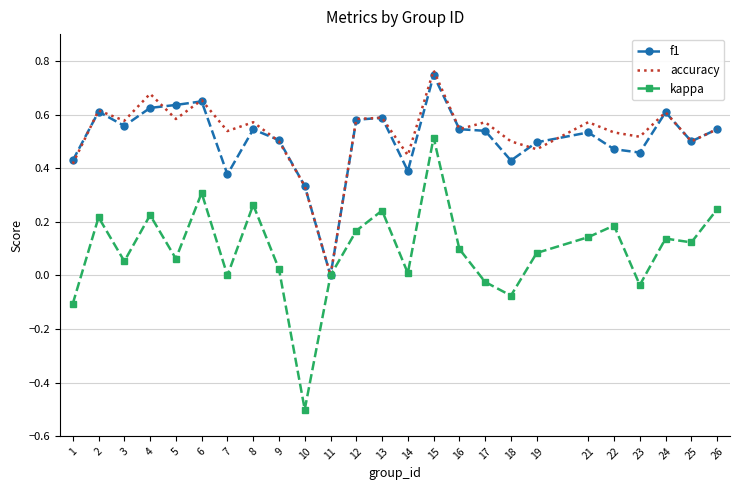

True or false: f1 has a value of 0.7 at 19.

False